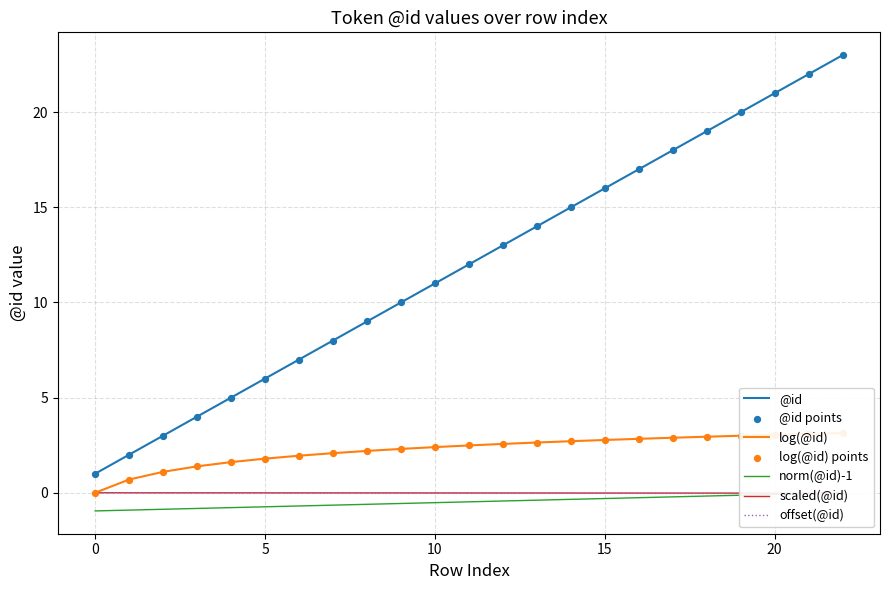

At which category is the sum across all series the highest?

22